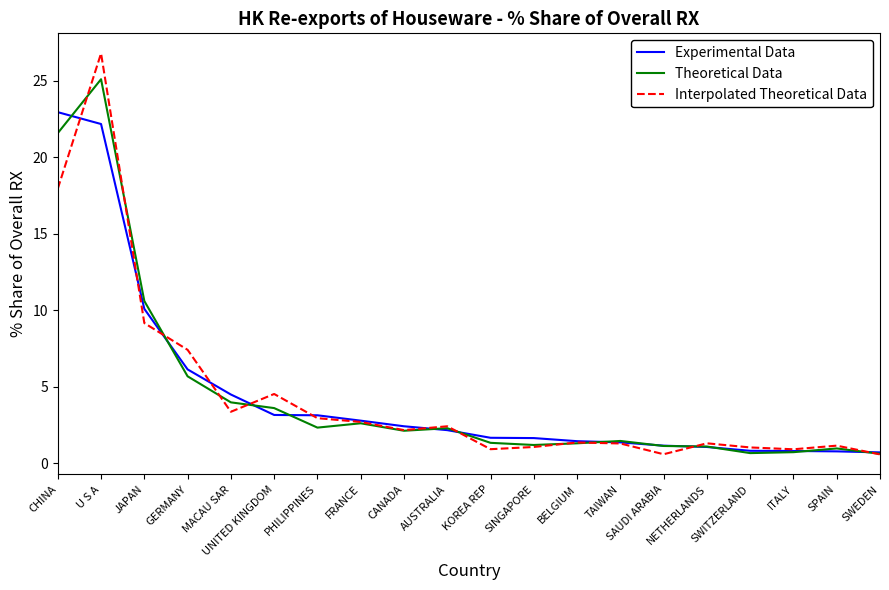

At which category is the sum across all series the highest?

U S A